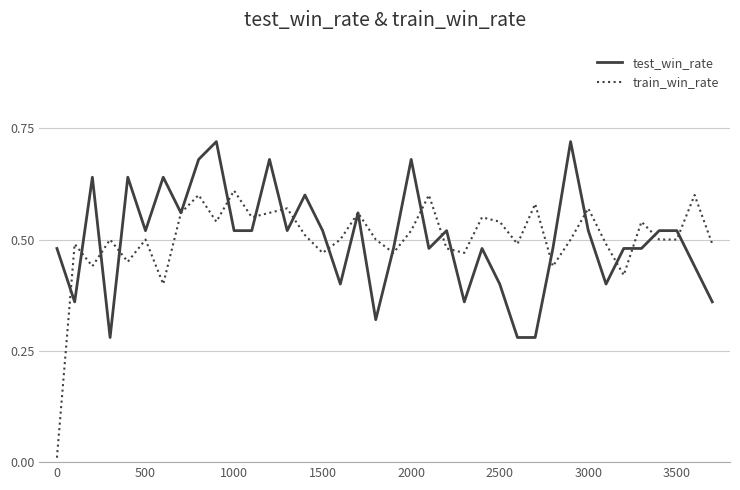

After their last crossing, which series has the higher values: train_win_rate or test_win_rate?

train_win_rate